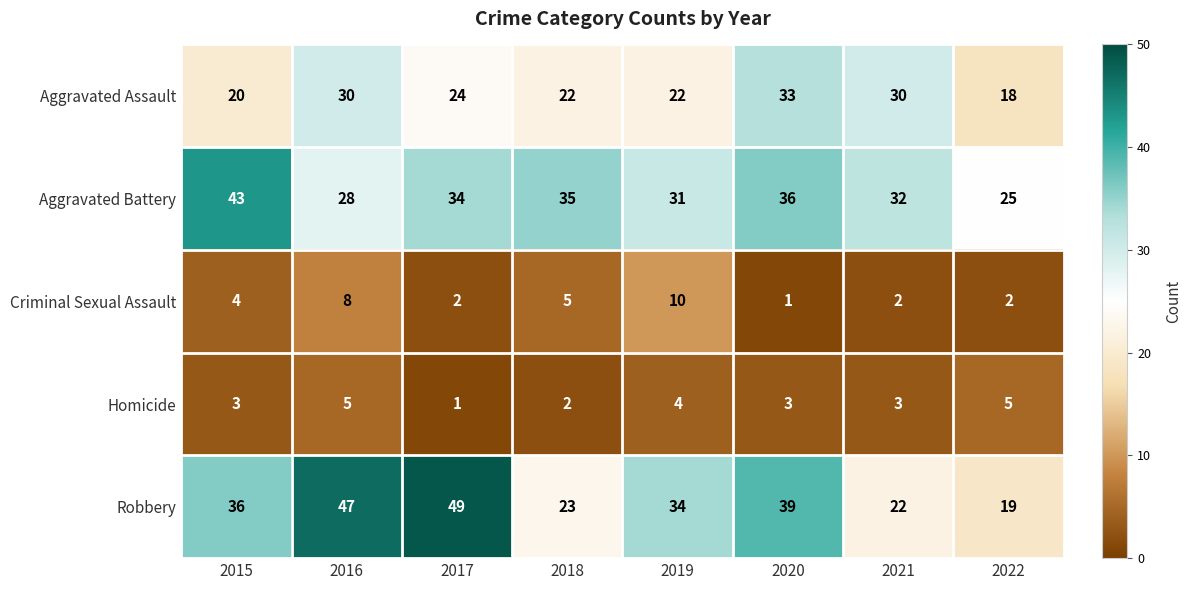

At which label does Aggravated Battery first exceed 34?

2015